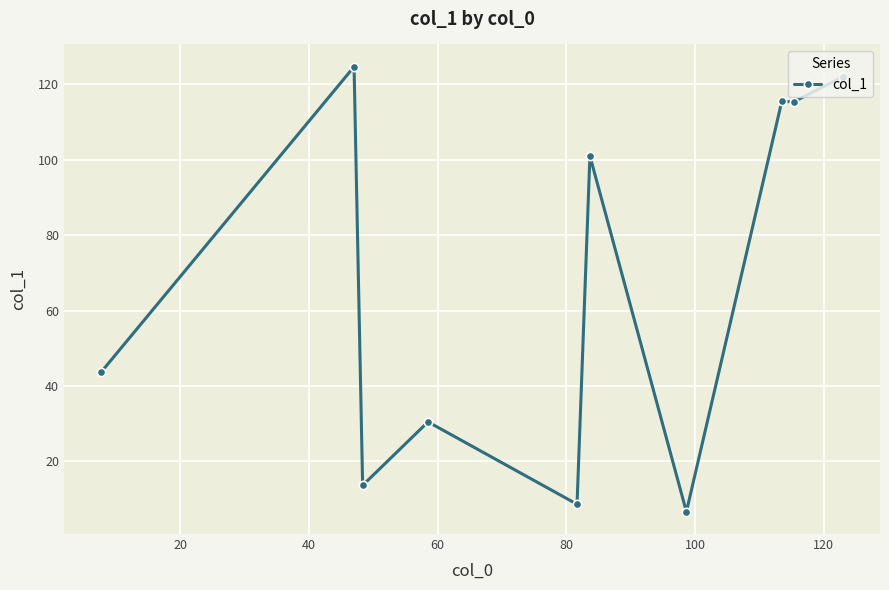

How many lines are shown in the chart?

1